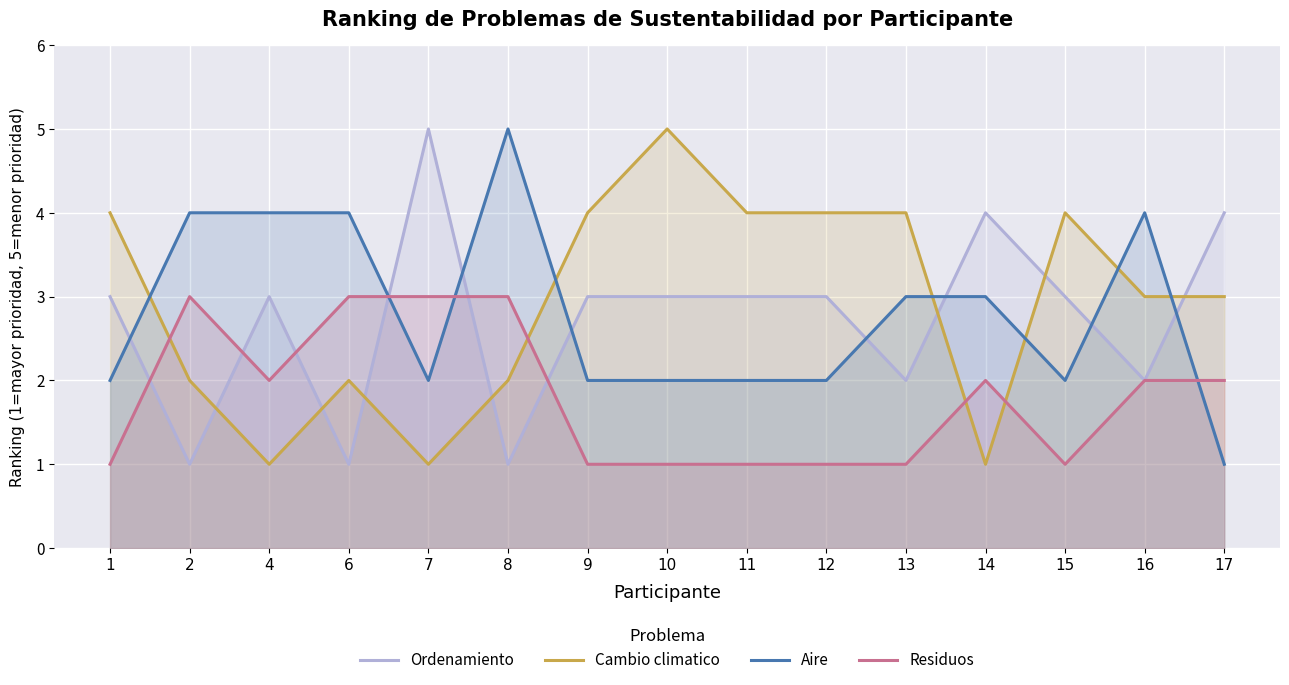

Rank the series by their maximum value, from lowest to highest.

Residuos, Ordenamiento, Cambio climatico, Aire